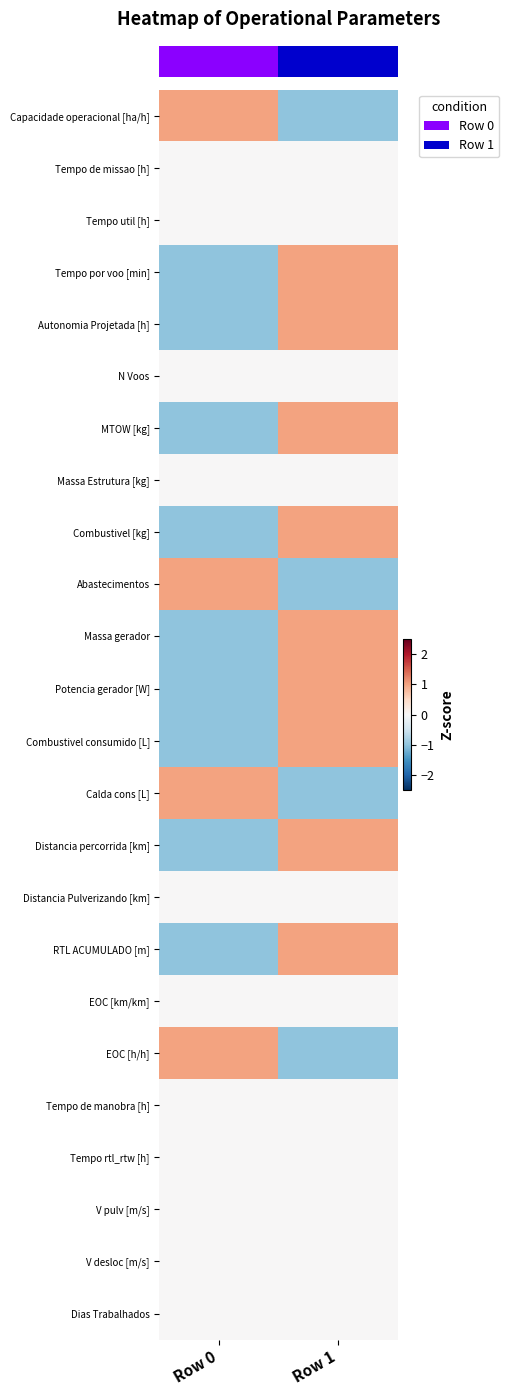

How many distinct data groups are displayed?

24